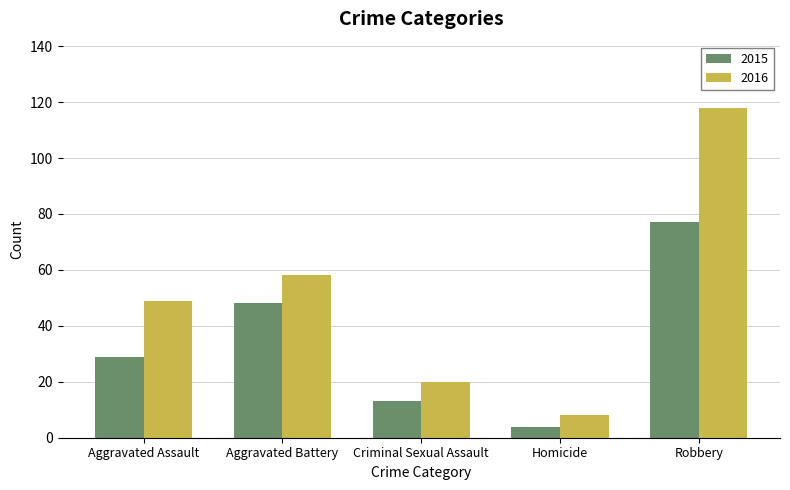

How many bars are there in each group?

2